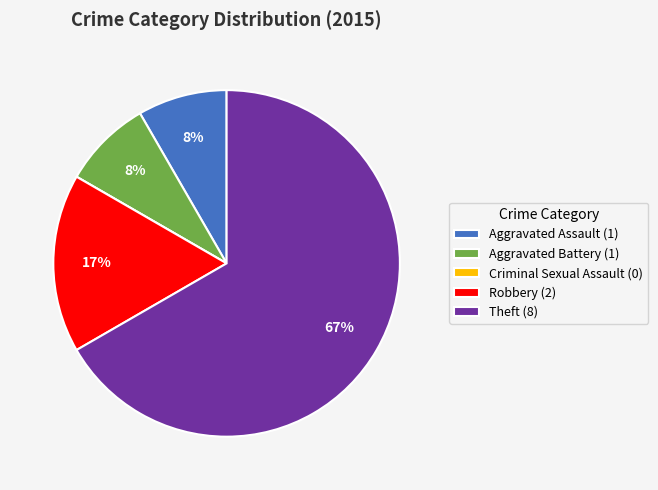

Do Aggravated Assault (1) and Theft (8) together represent more than half of the pie?

Yes